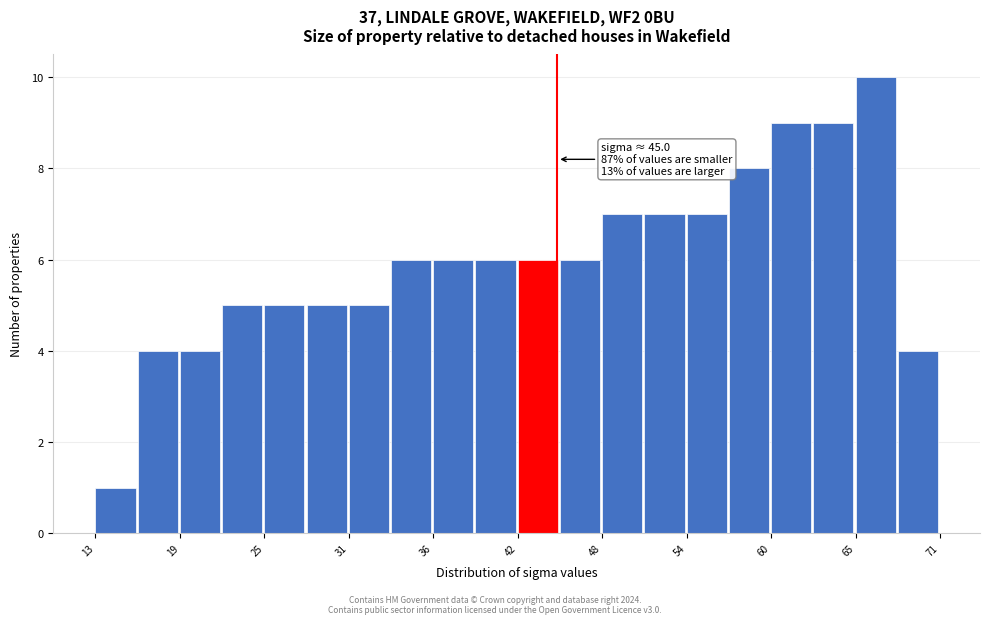

Around what value on the x-axis is the tallest bar? Give the approximate position of its centre, as read against the axis.

67